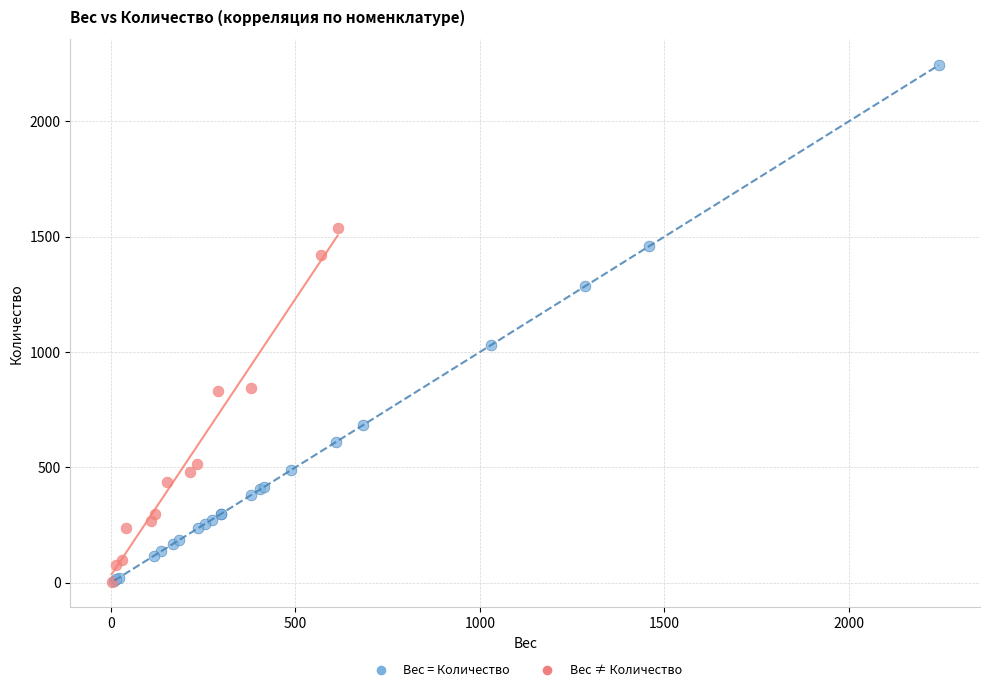

Which series has the widest spread of Y values?

Вес = Количество